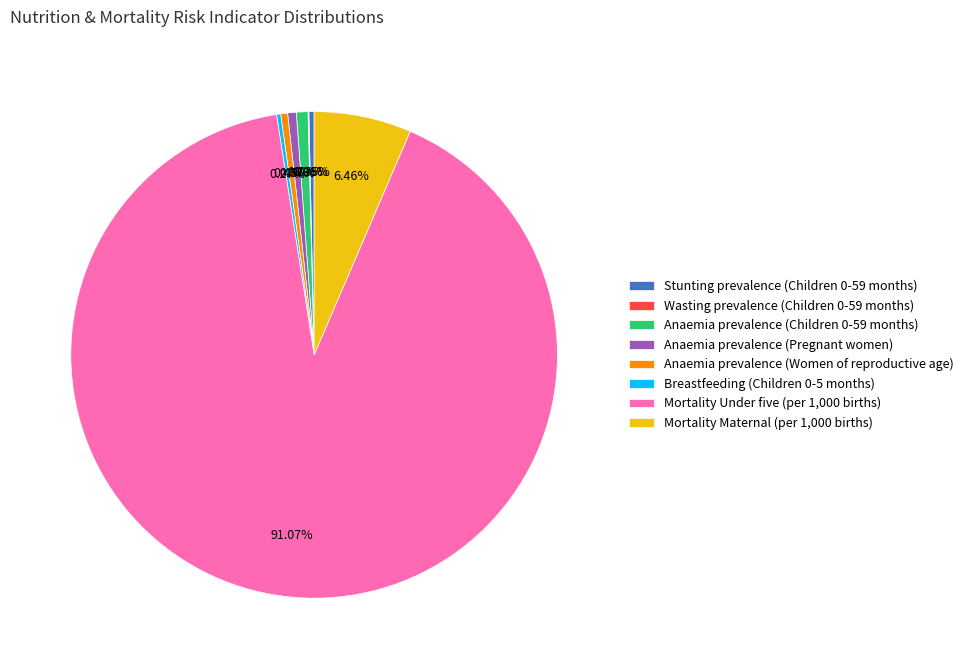

Do Mortality Under five (per 1,000 births) and Anaemia prevalence (Women of reproductive age) together represent more than half of the pie?

Yes